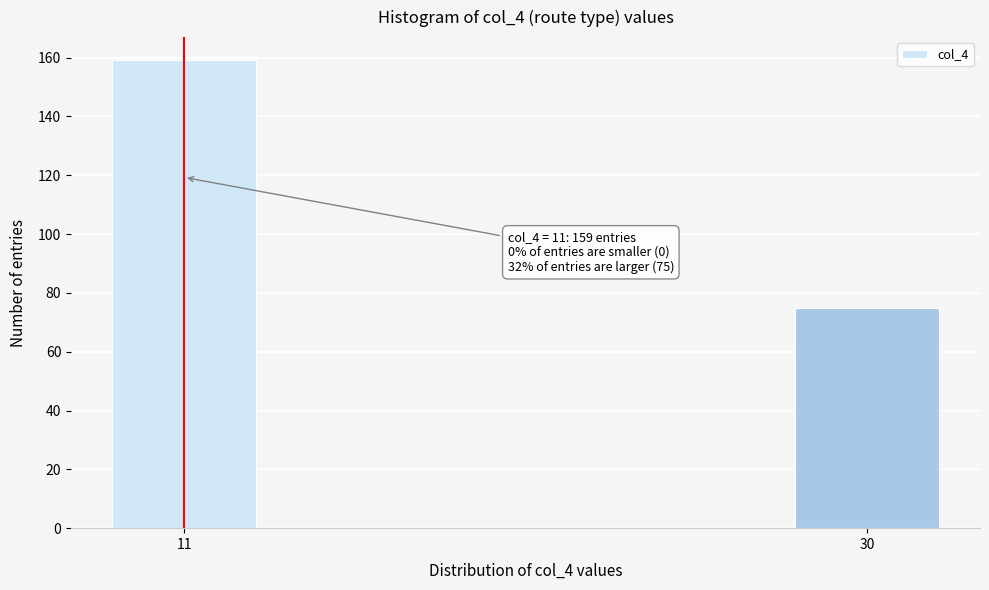

Reading left to right, what are all the values shown in this chart?

11=159	30=75